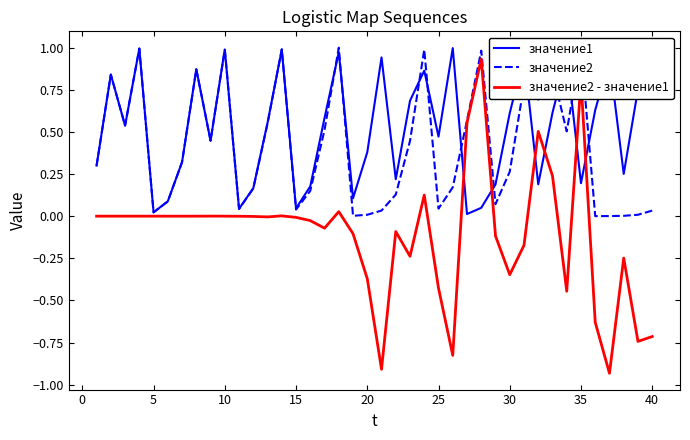

What is the difference between the second highest and minimum values in the значение2 series?

1.0